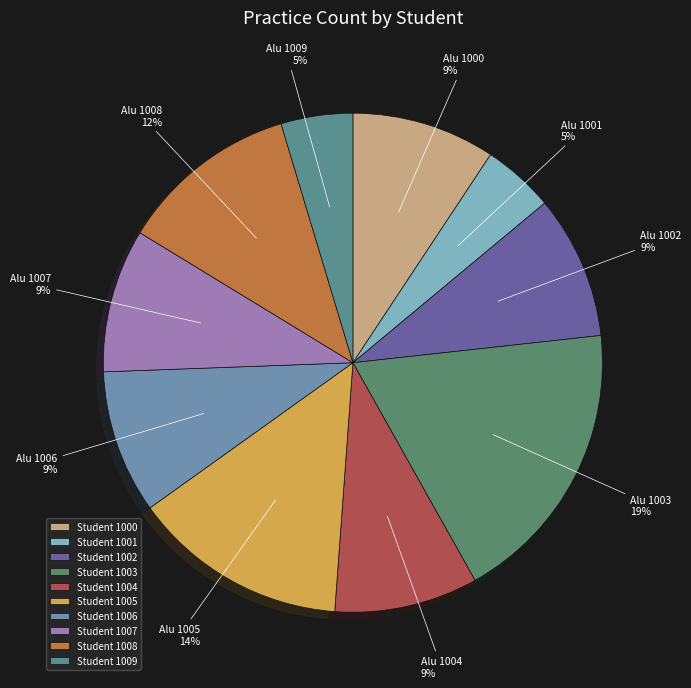

Is there a majority slice in this chart?

No